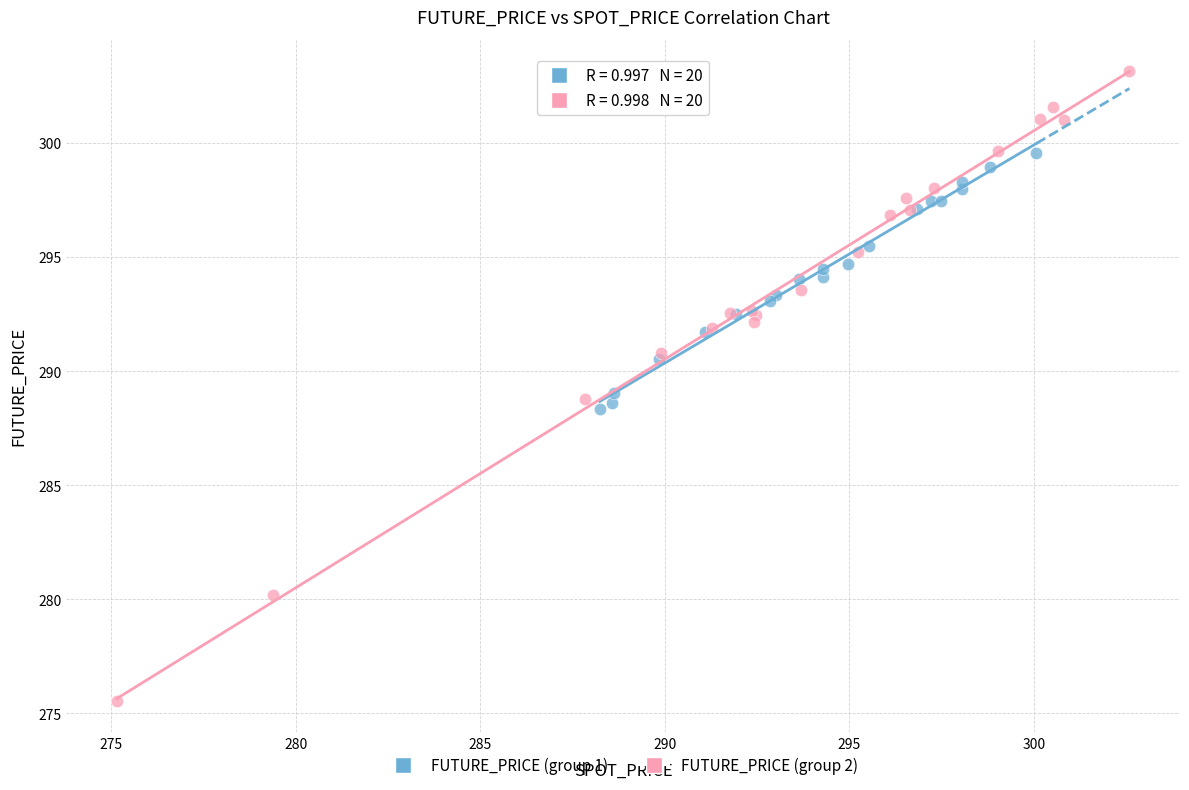

What are all the series names shown in the legend?

FUTURE_PRICE (group 1), FUTURE_PRICE (group 2)